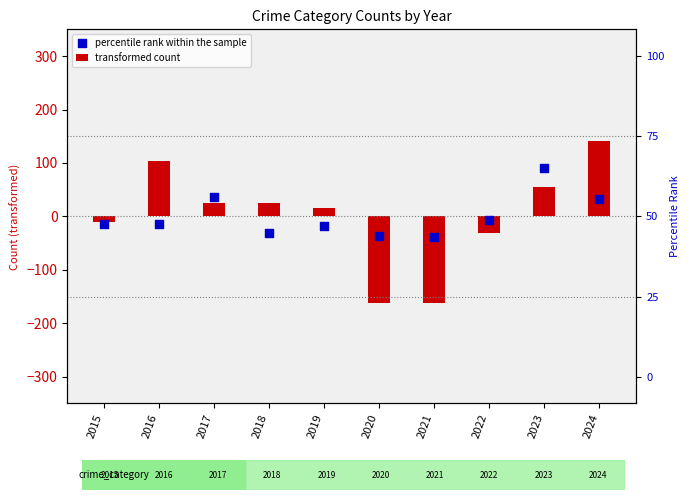

Which series has the largest Y range (max minus min)?

transformed count